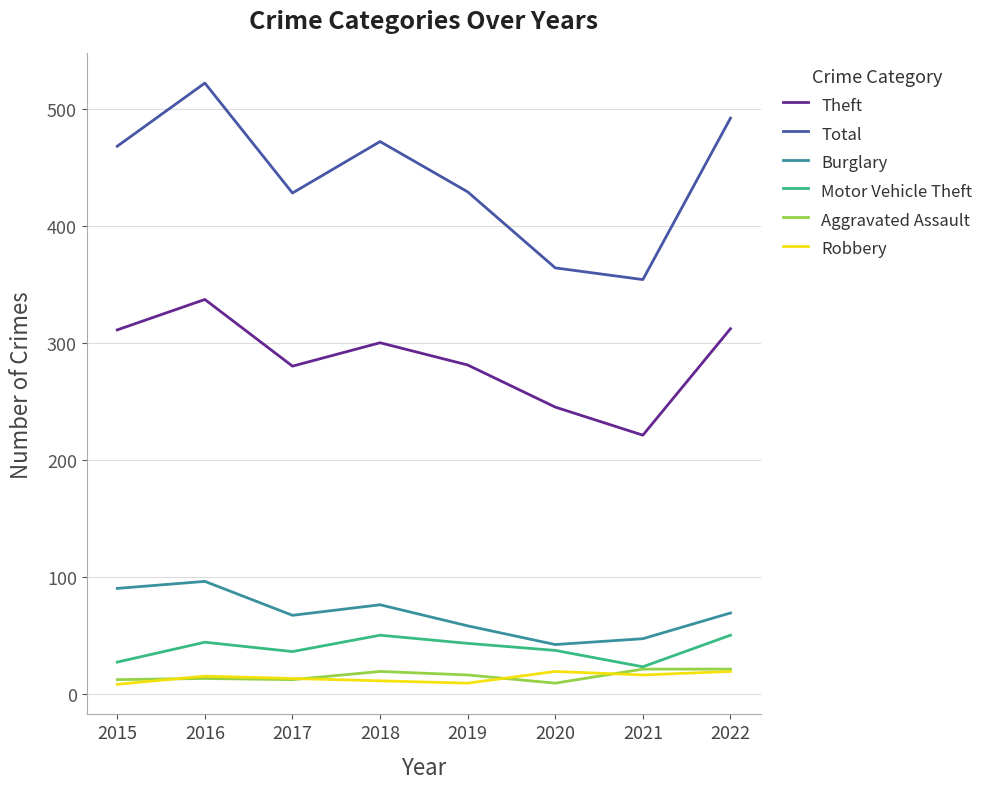

True or false: Robbery and Total intersect in this chart.

False